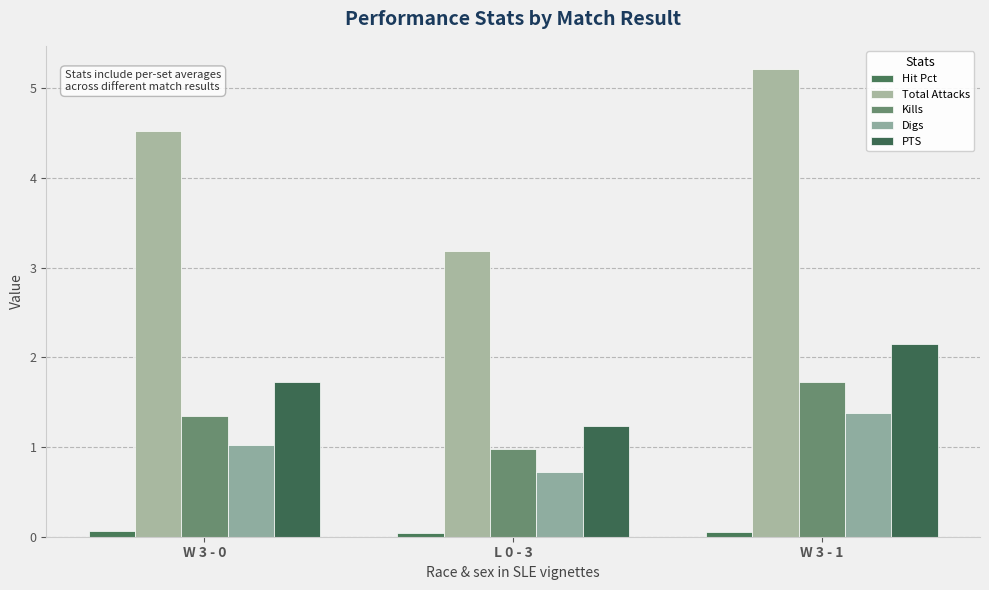

What is the spread (max minus min) of values at L 0 - 3?

3.1